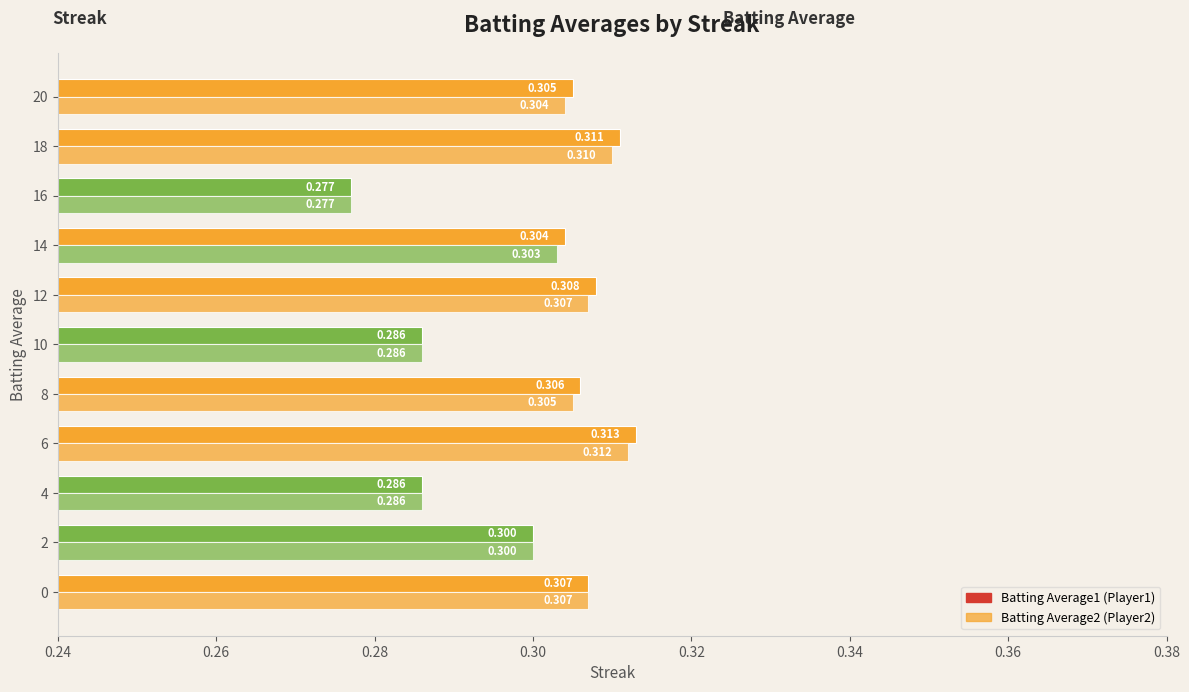

What is the greatest value displayed?

0.3